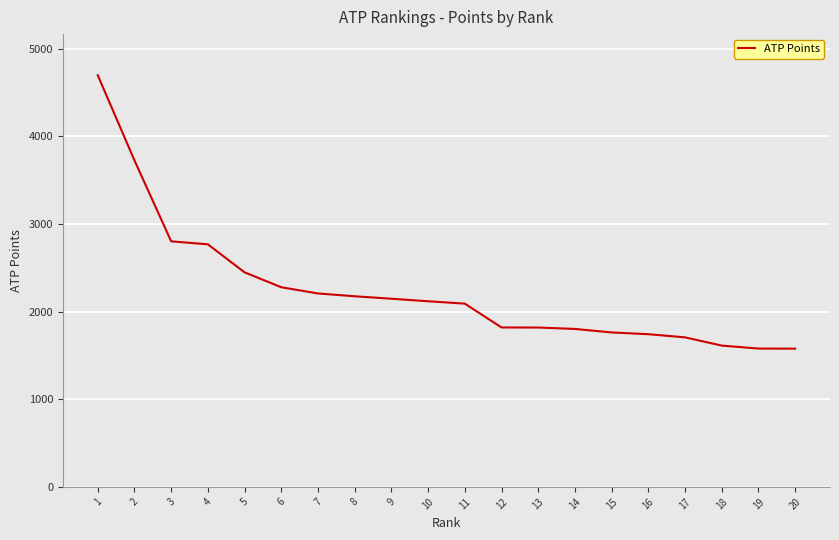

What is the difference between the values at 9 and 12?

328